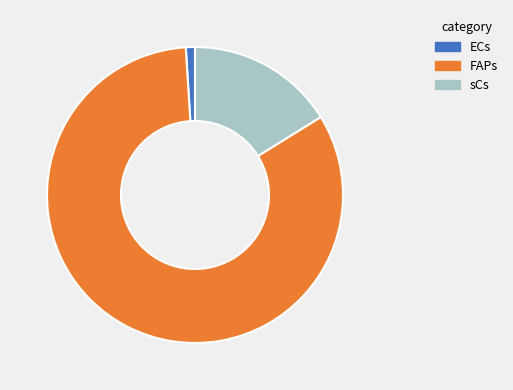

Do sCs and ECs together represent more than half of the pie?

No